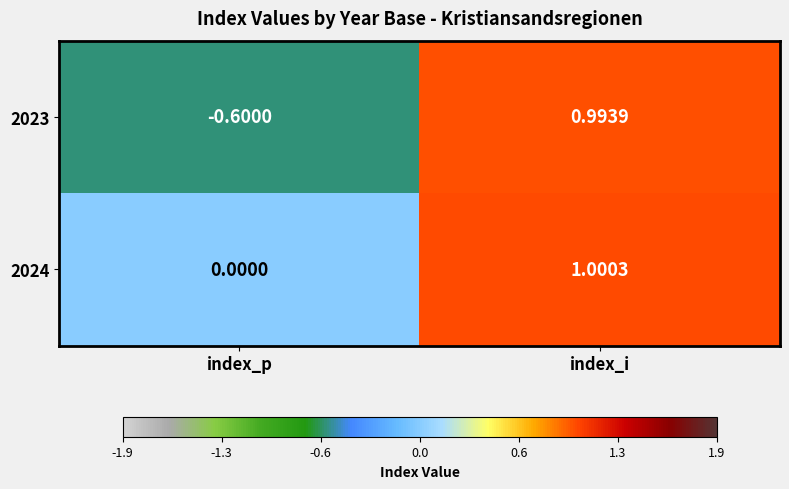

Rank the series by their maximum value, from lowest to highest.

2023, 2024